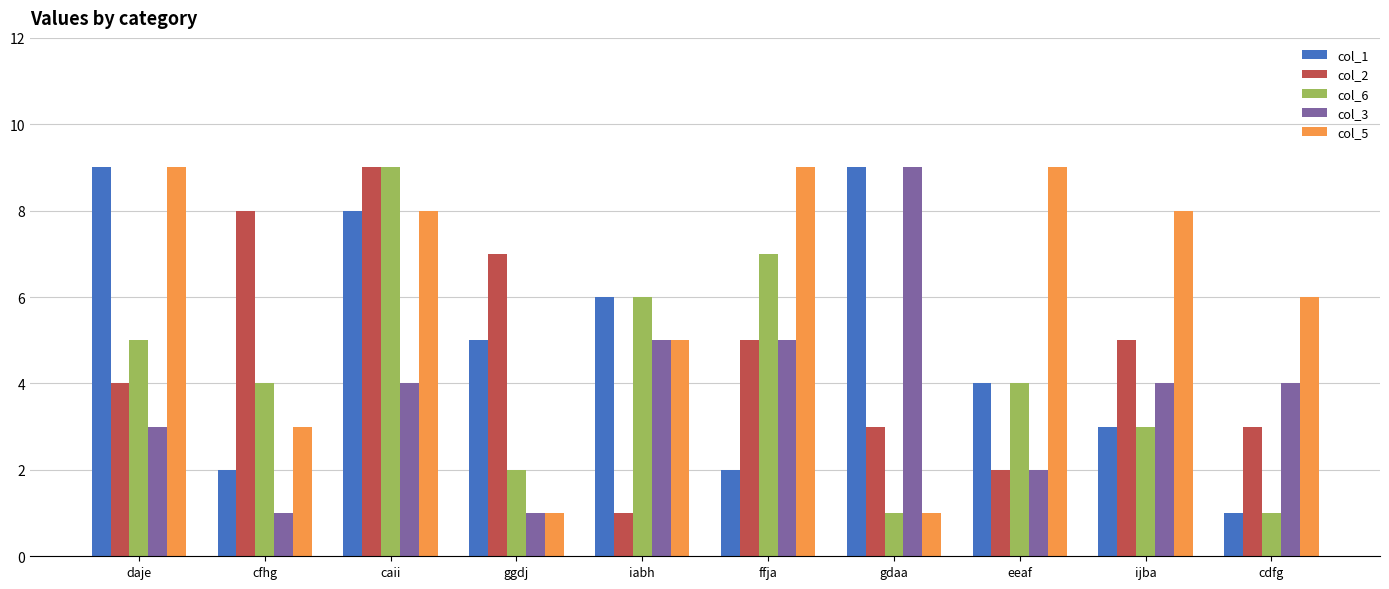

Reading left to right, list all the values displayed in this chart.

col_1: daje=9	cfhg=2	caii=8	ggdj=5	iabh=6	ffja=2	gdaa=9	eeaf=4	ijba=3	cdfg=1
col_2: daje=4	cfhg=8	caii=9	ggdj=7	iabh=1	ffja=5	gdaa=3	eeaf=2	ijba=5	cdfg=3
col_6: daje=5	cfhg=4	caii=9	ggdj=2	iabh=6	ffja=7	gdaa=1	eeaf=4	ijba=3	cdfg=1
col_3: daje=3	cfhg=1	caii=4	ggdj=1	iabh=5	ffja=5	gdaa=9	eeaf=2	ijba=4	cdfg=4
col_5: daje=9	cfhg=3	caii=8	ggdj=1	iabh=5	ffja=9	gdaa=1	eeaf=9	ijba=8	cdfg=6